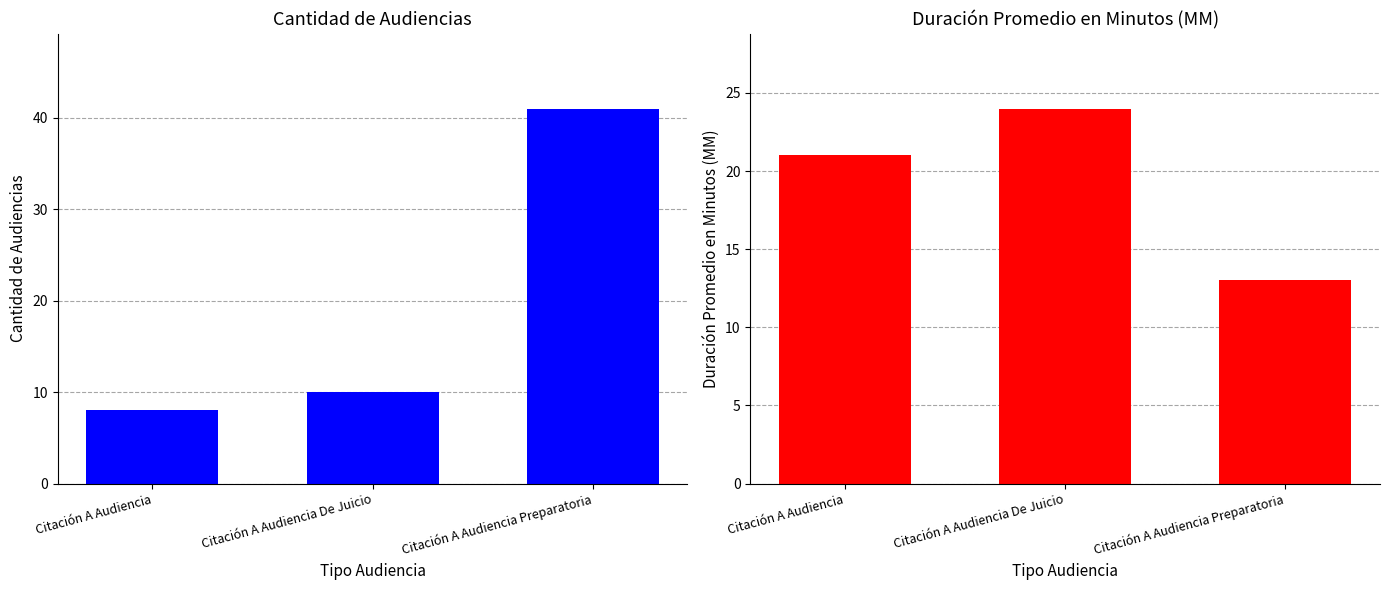

What are all the series names shown in the legend?

Cantidad de Audiencias, Duración Promedio en Minutos (MM)